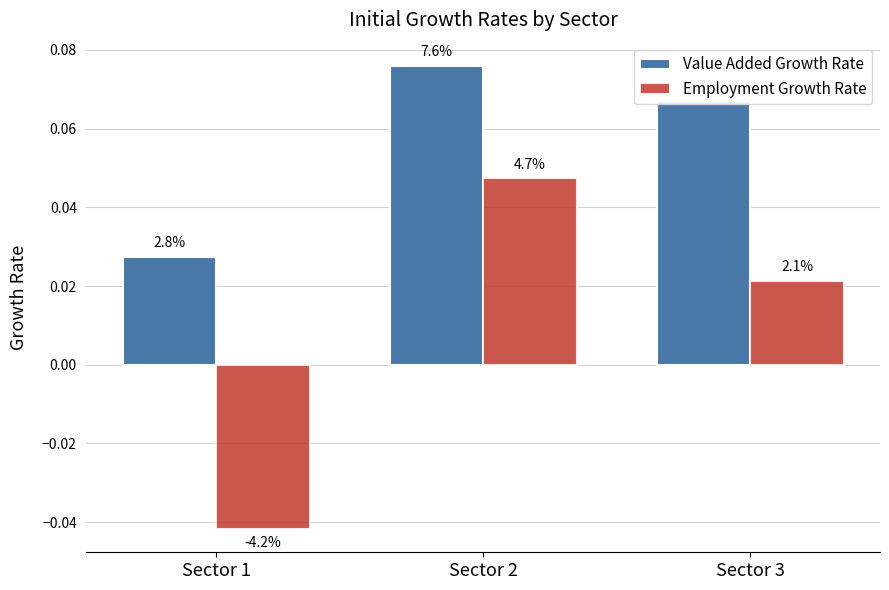

What are all the series names shown in the legend?

Value Added Growth Rate, Employment Growth Rate